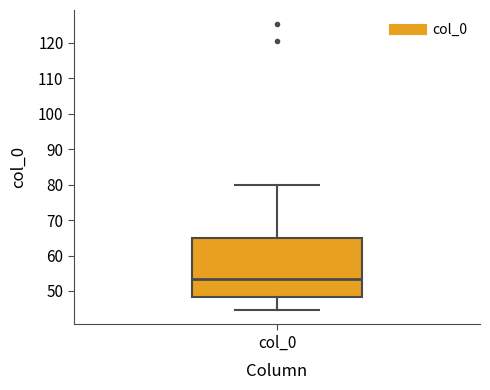

Transcribe this box plot: give where the median line is, the range the box spans, and where the two whiskers end, as read against the y-axis. The values are not printed on the chart, so give them approximately, as read against the axis.

median 53, box 48 to 65, whiskers 45 to 80